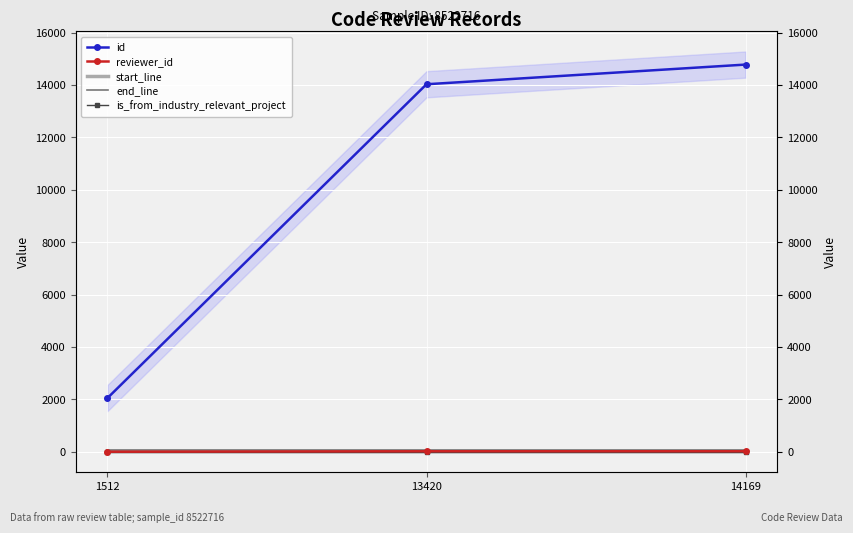

How many categories are shown in the chart?

3